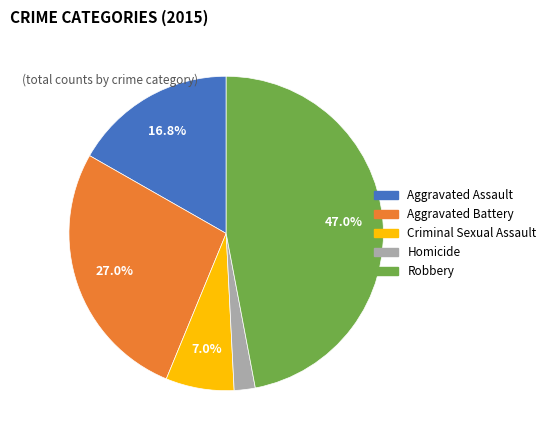

Count the number of slices in the pie.

5